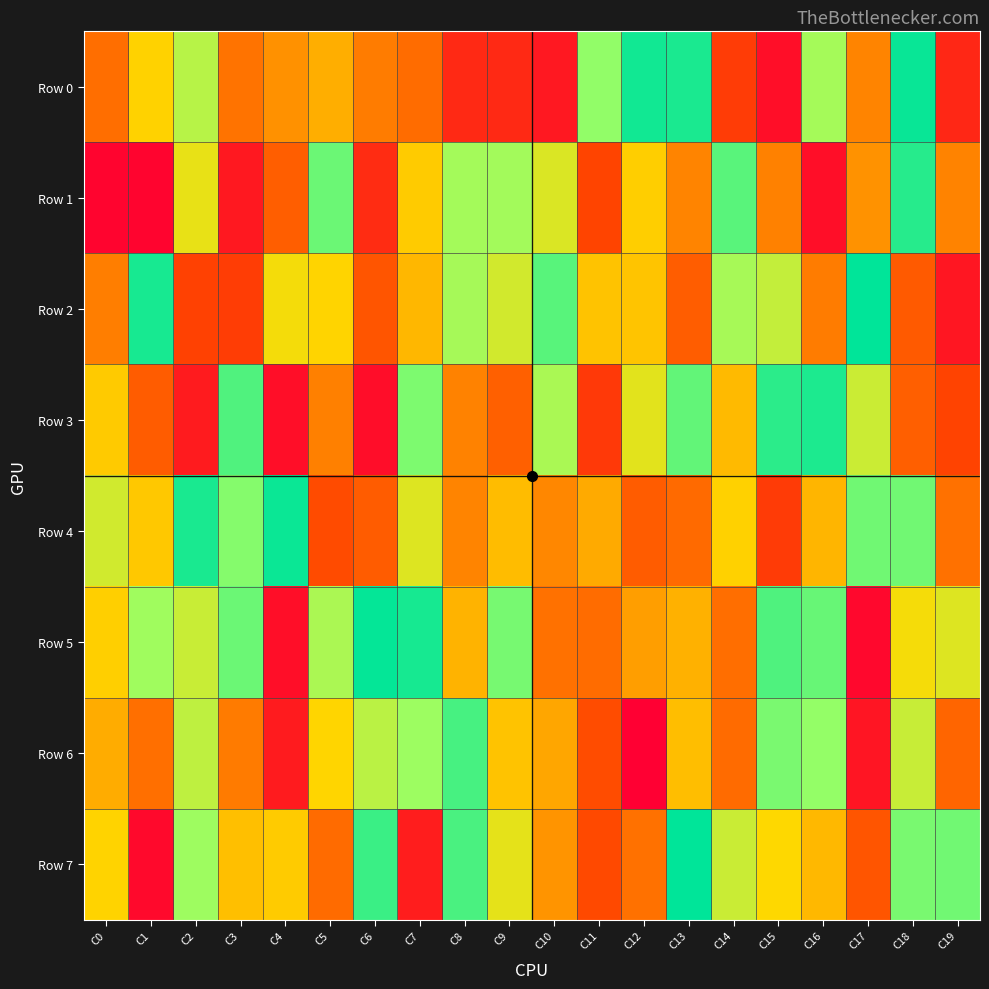

Which series has the widest spread of values?

Row 7